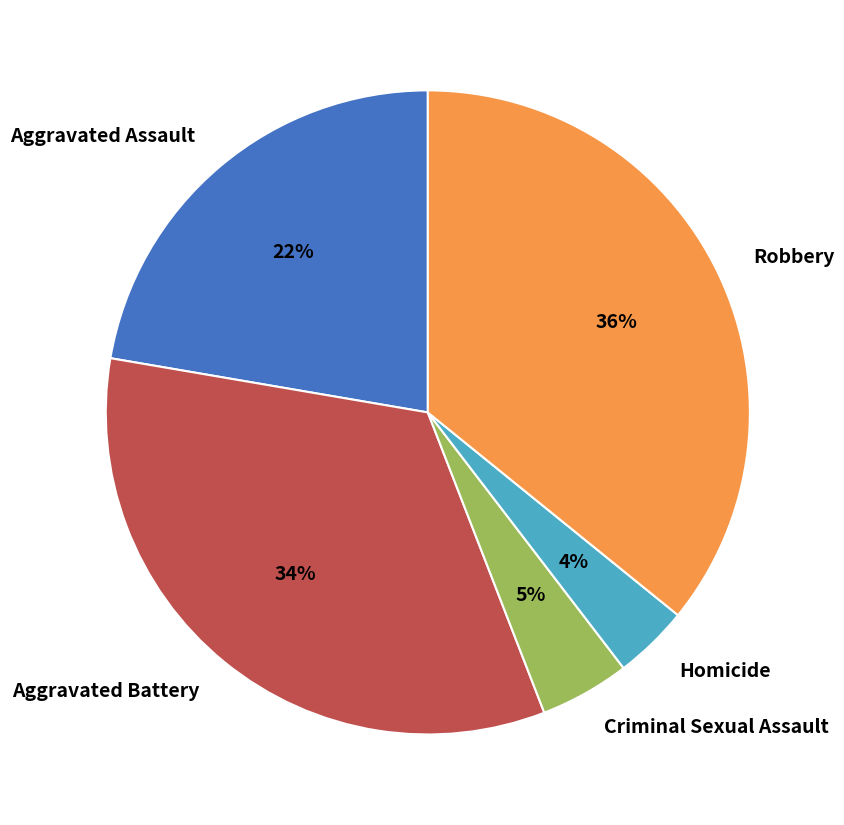

True or false: Robbery accounts for 36% of the total.

True